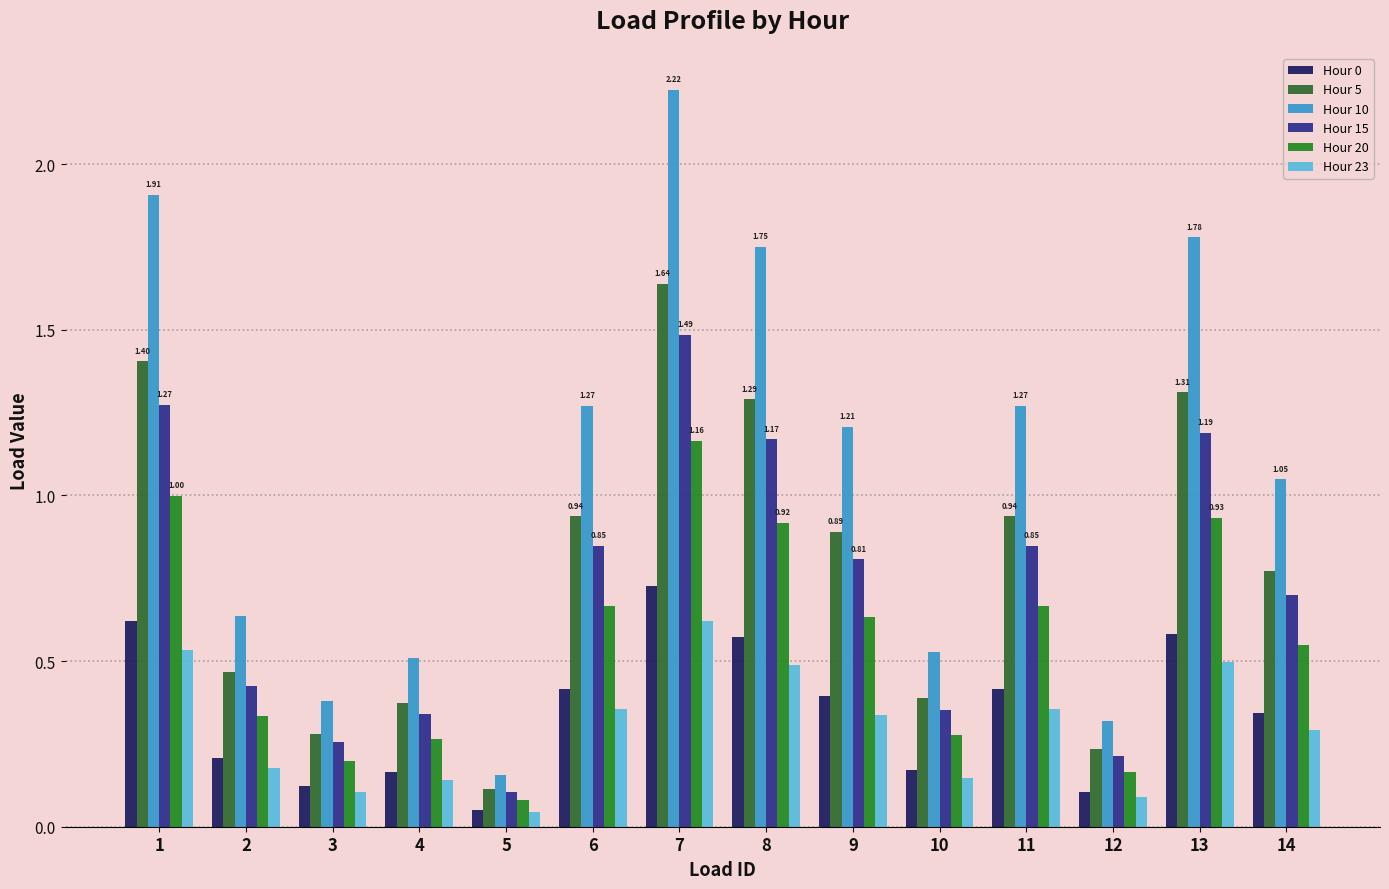

Does the chart contain any negative values?

No